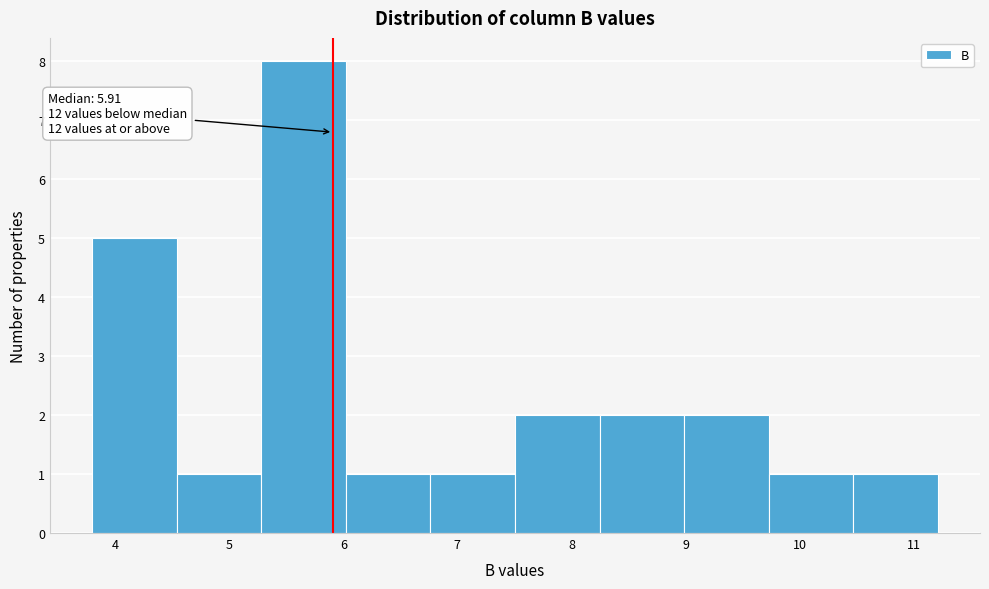

Over which range of the x-axis is the bar tallest?

5.3 to 6.0